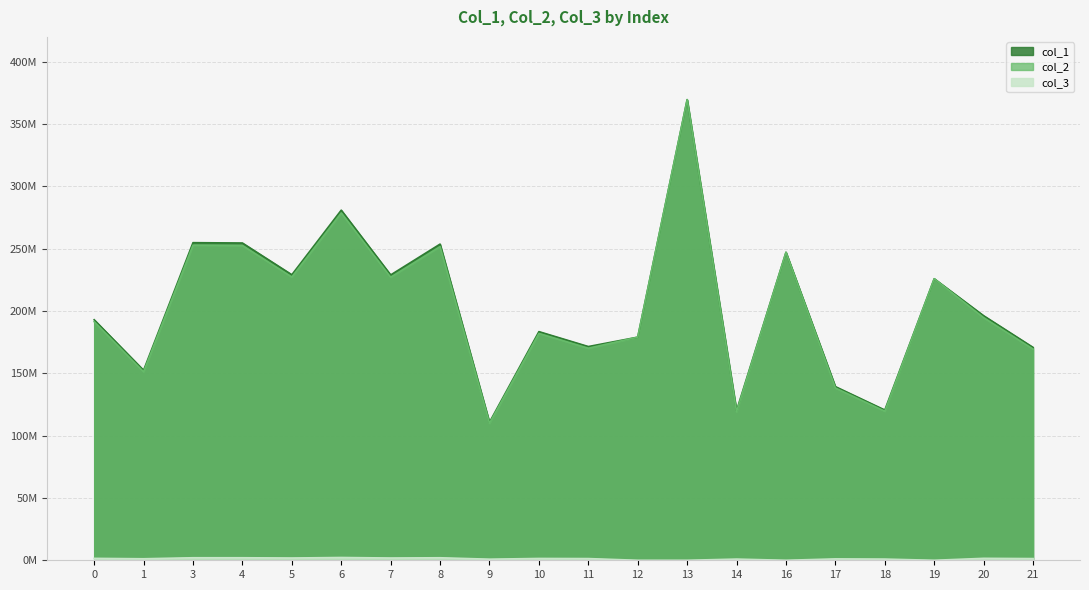

In col_1, how many points are higher than both neighbors (excluding endpoints)?

7